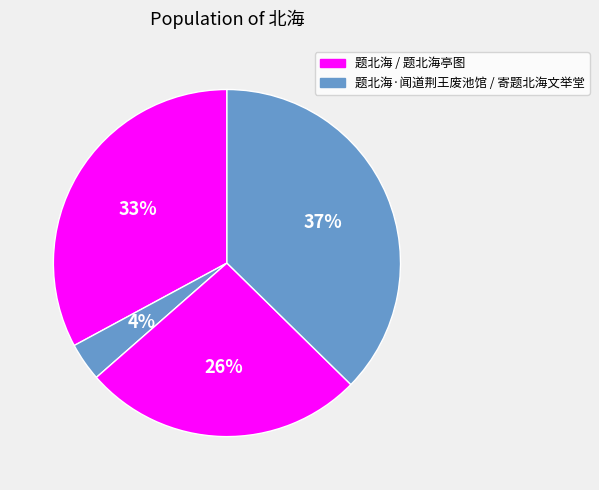

Rank the categories by value from highest to lowest.

寄题北海文举堂, 题北海, 题北海亭图, 题北海·闻道荆王废池馆